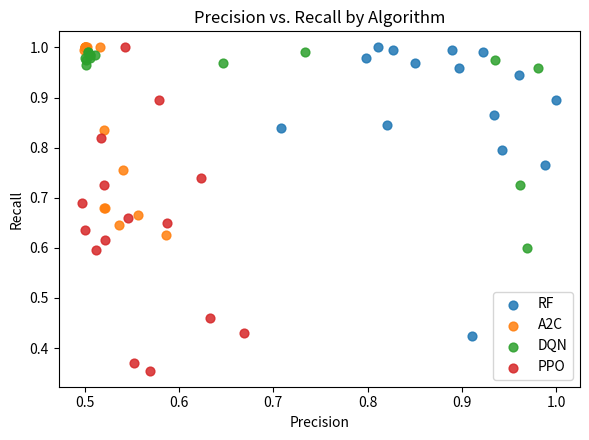

Which series has the largest Y range (max minus min)?

PPO